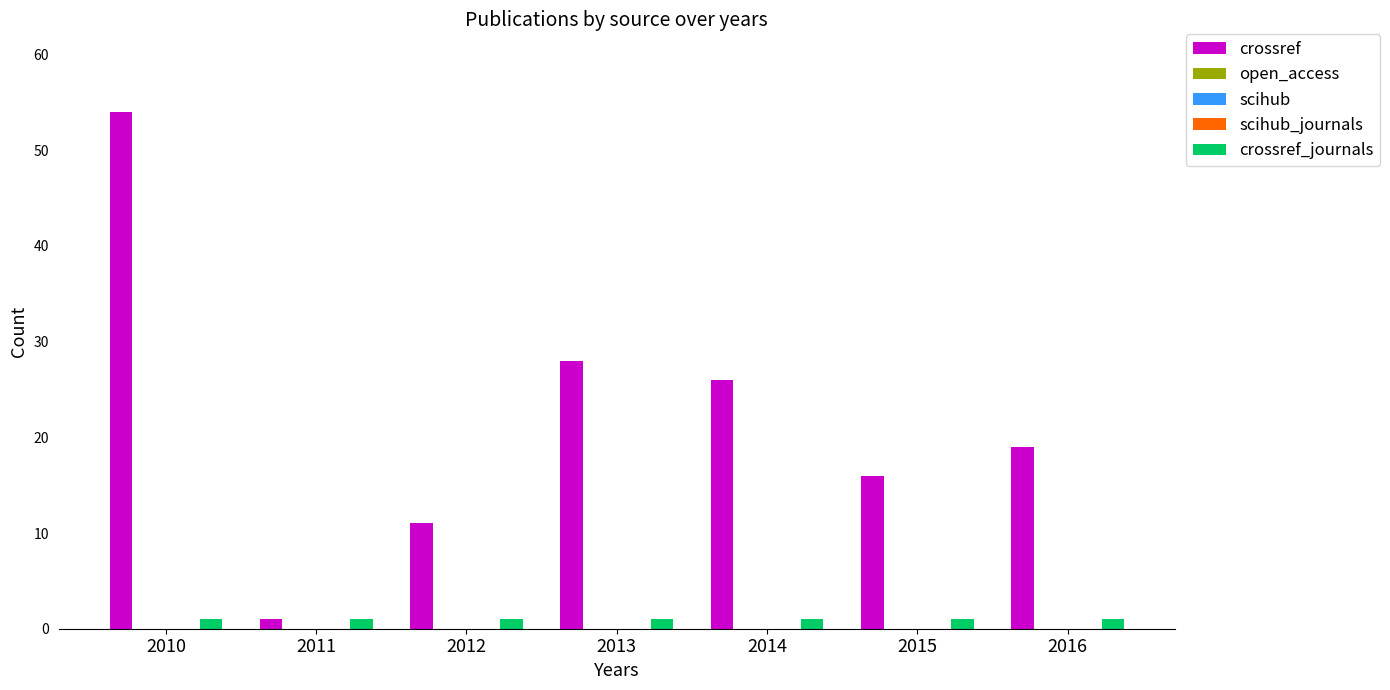

Which series has the largest total across all categories?

crossref